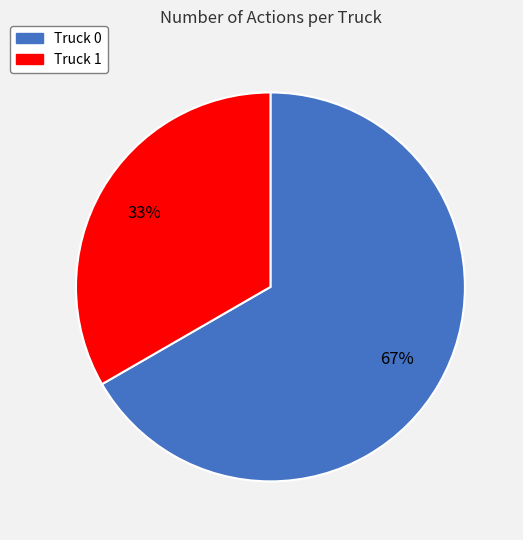

True or false: Truck 1 accounts for 42% of the total.

False